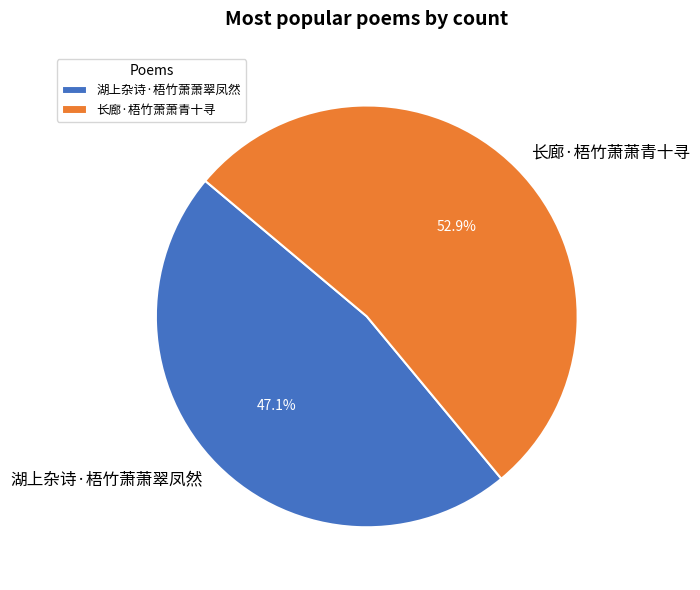

Is the sum of 长廊·梧竹萧萧青十寻 and 湖上杂诗·梧竹萧萧翠凤然 greater than half?

Yes